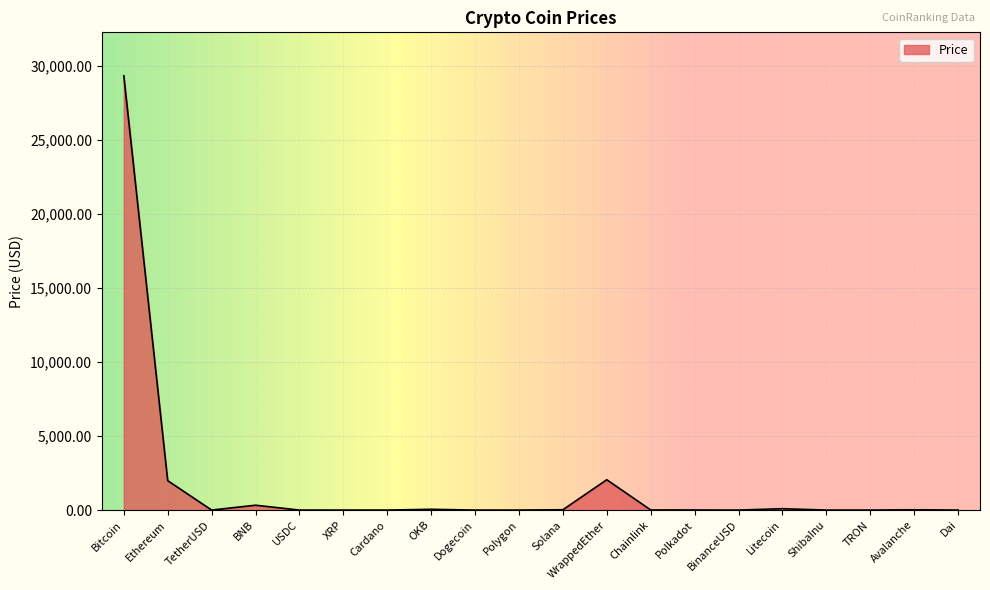

What is the greatest value displayed?

29344.2